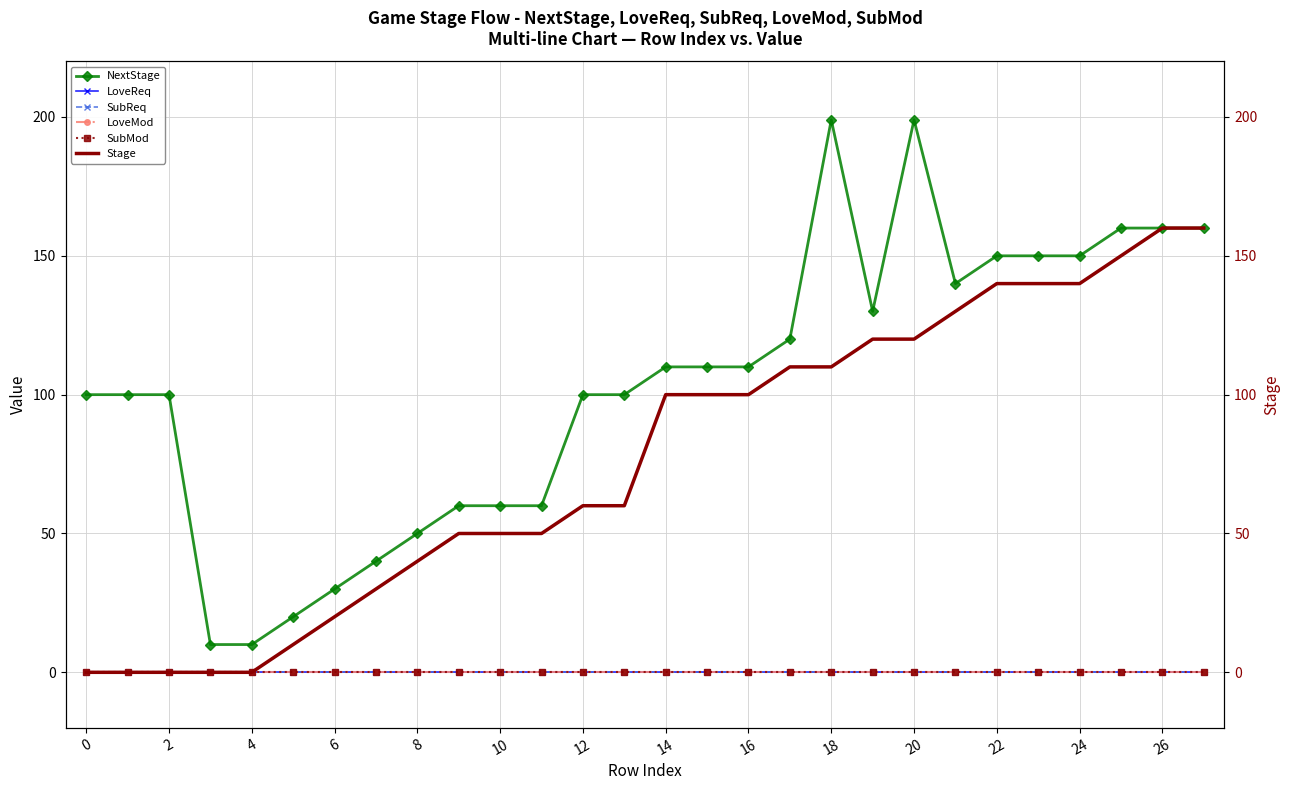

Is this an area chart (filled region under the line)?

No